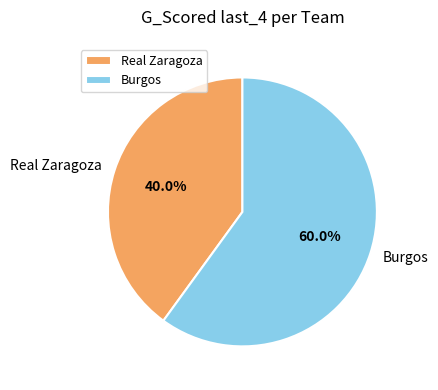

To the nearest percent, what is the combined percentage of Burgos and Real Zaragoza?

100%